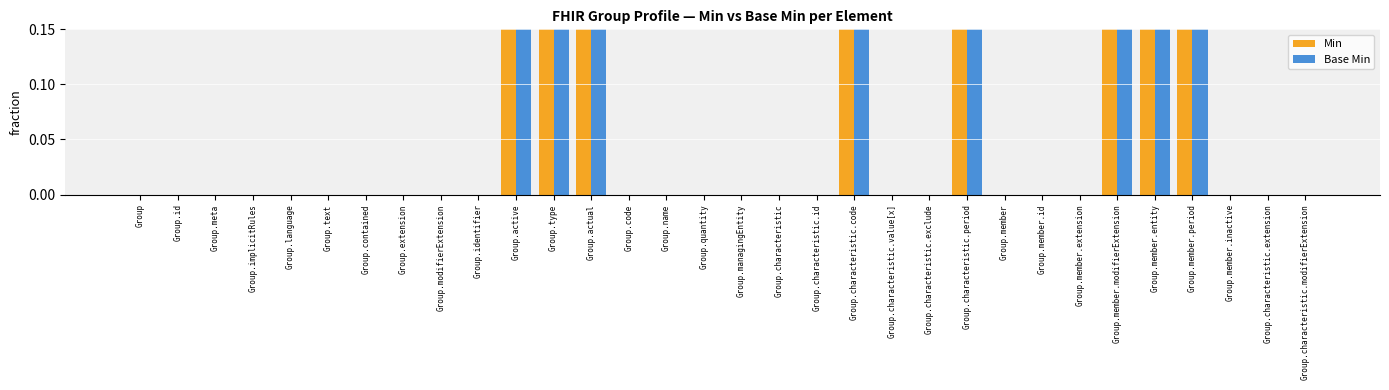

Reading left to right, list all the values displayed in this chart.

Min: 0	0	0	0	0	0	0	0	0	0	1	1	1	0	0	0	0	0	0	1	0	0	1	0	0	0	1	1	1	0	0	0
Base Min: 0	0	0	0	0	0	0	0	0	0	1	1	1	0	0	0	0	0	0	1	0	0	1	0	0	0	1	1	1	0	0	0